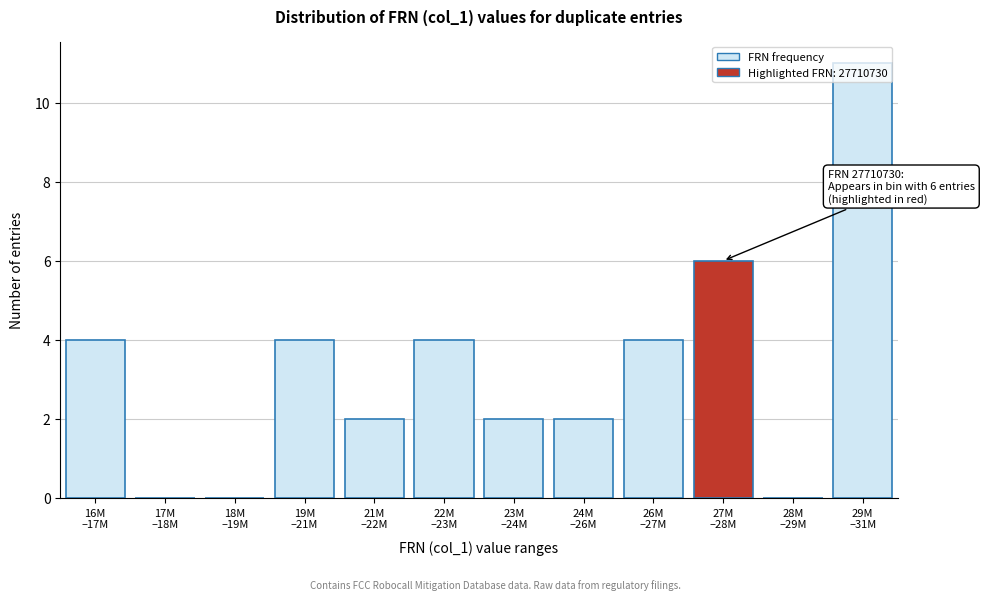

What is the sum of all values?

39